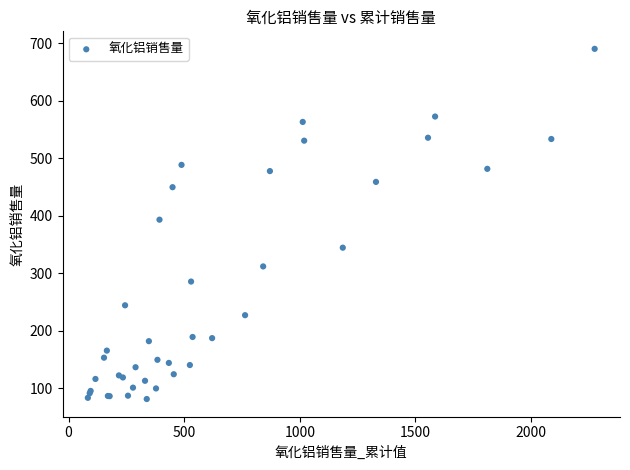

What Y value in the scatter plot is closest to 385?

393.1